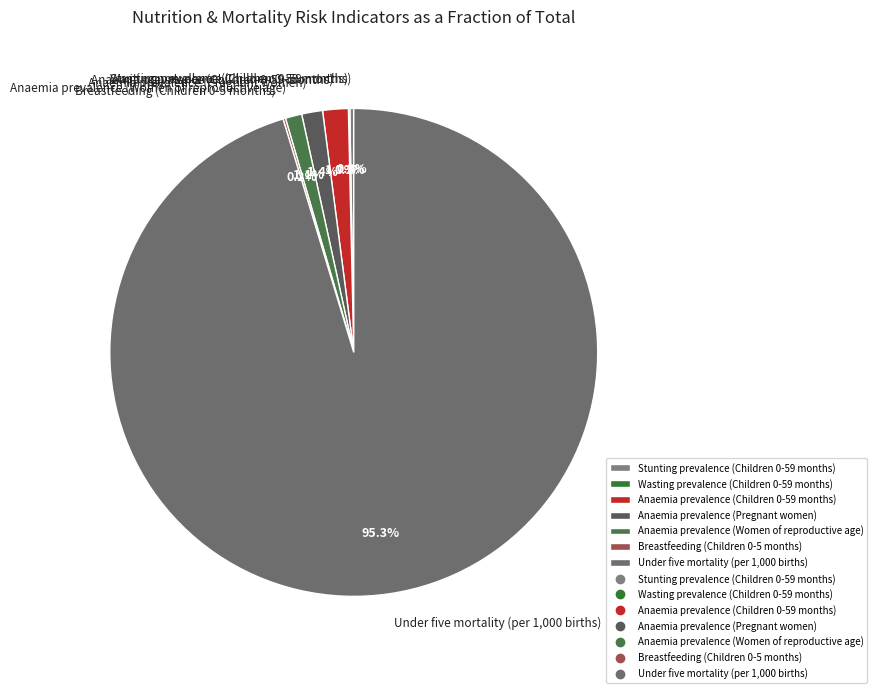

Combined, do Anaemia prevalence (Pregnant women) and Anaemia prevalence (Children 0-59 months) account for over 50%?

No